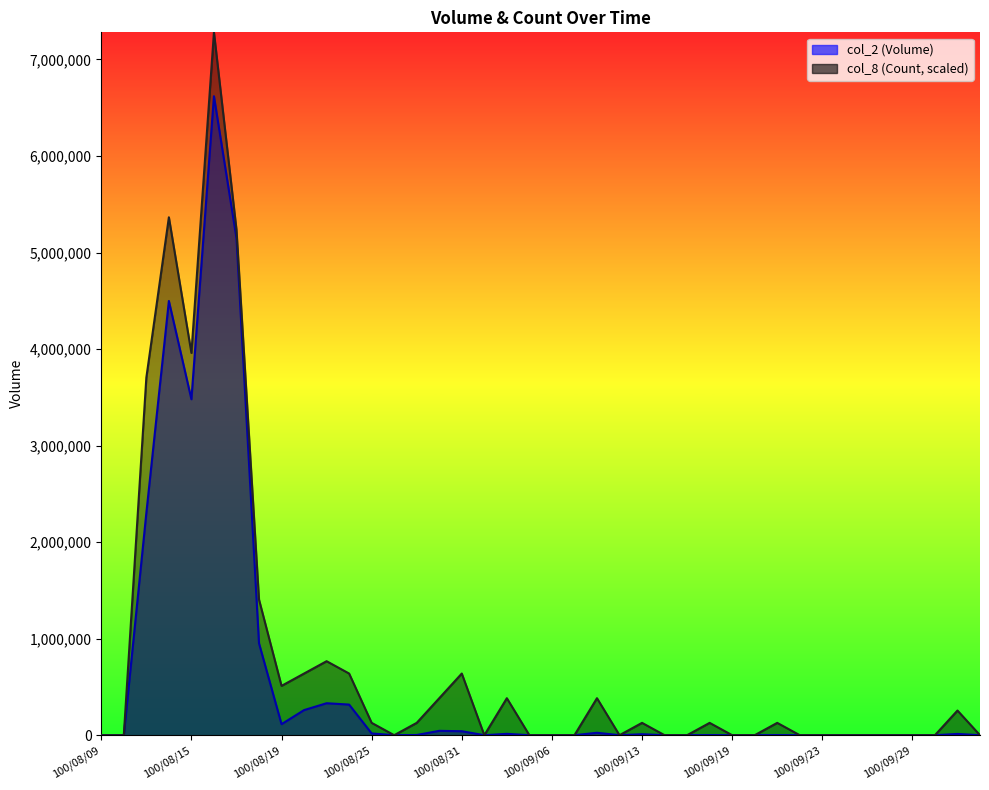

Which label corresponds to the largest value in the chart?

100/08/16